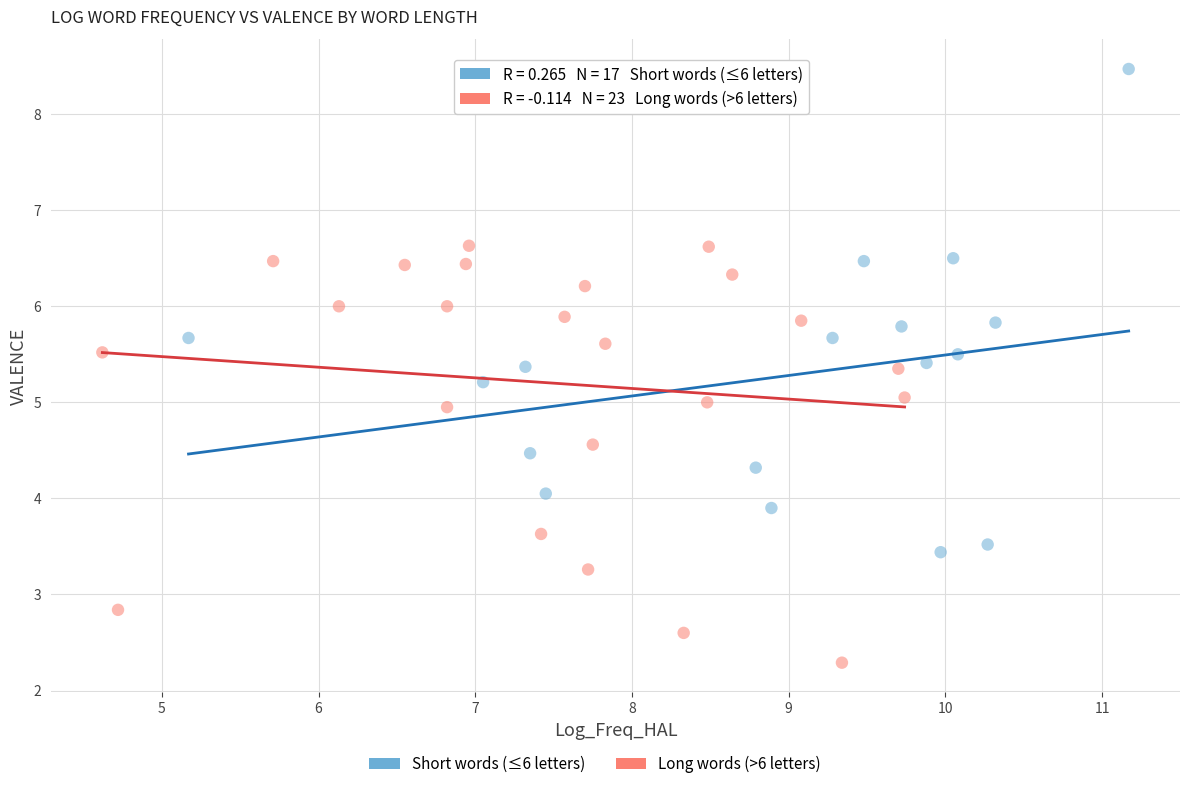

Which series contains the lowest Y value?

Long words (>6 letters)